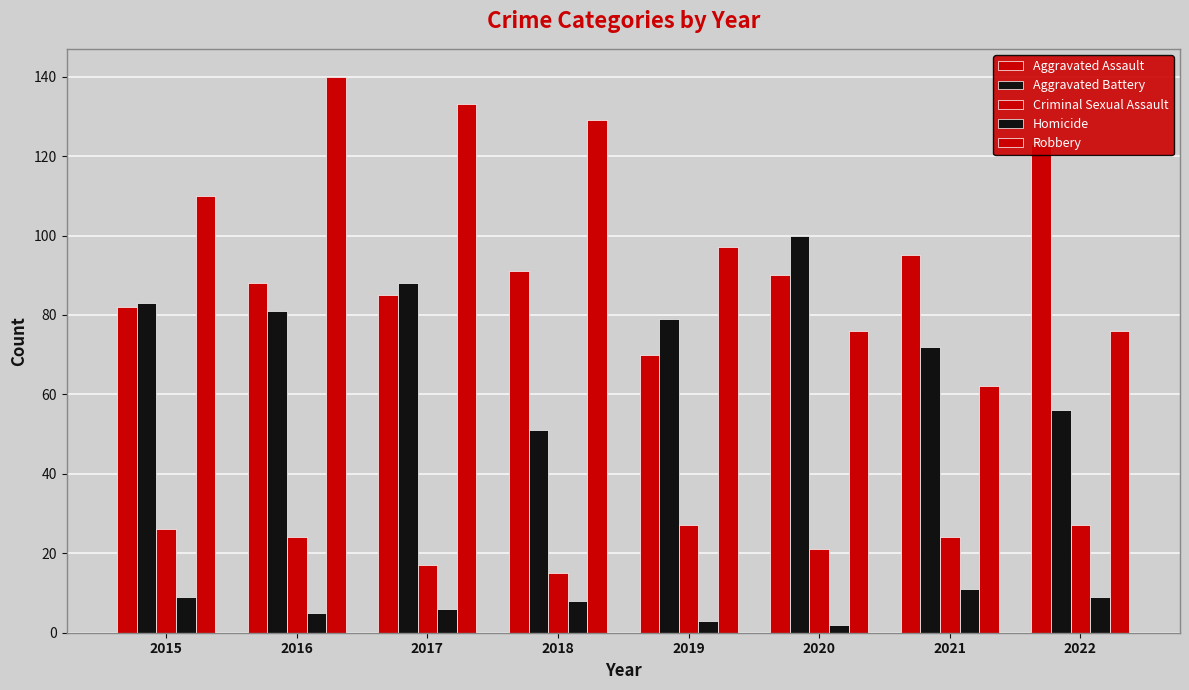

What is the minimum value shown in the chart?

2